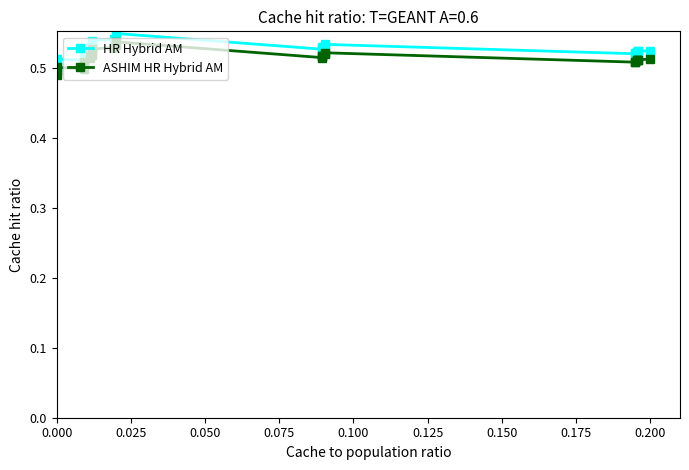

How many HR Hybrid AM values are between 0 and 1?

26